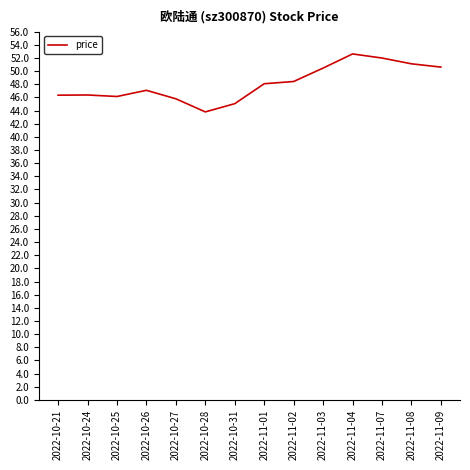

The value at 2022-11-09 is 82.2. True or false?

False